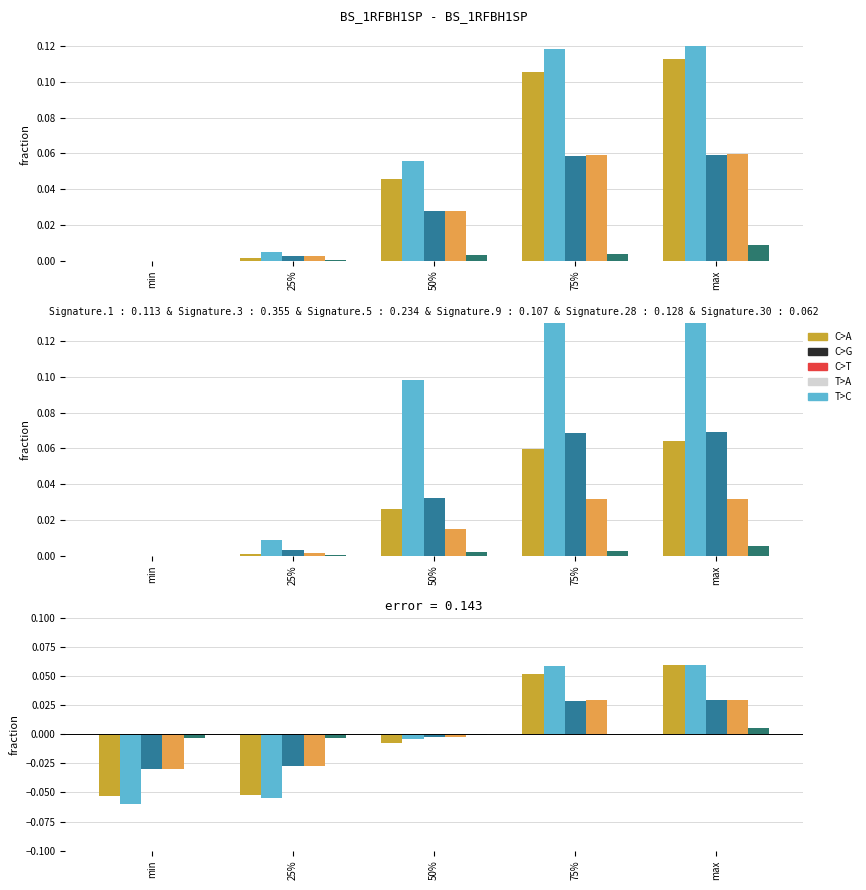

Which label corresponds to the smallest value in the chart?

min